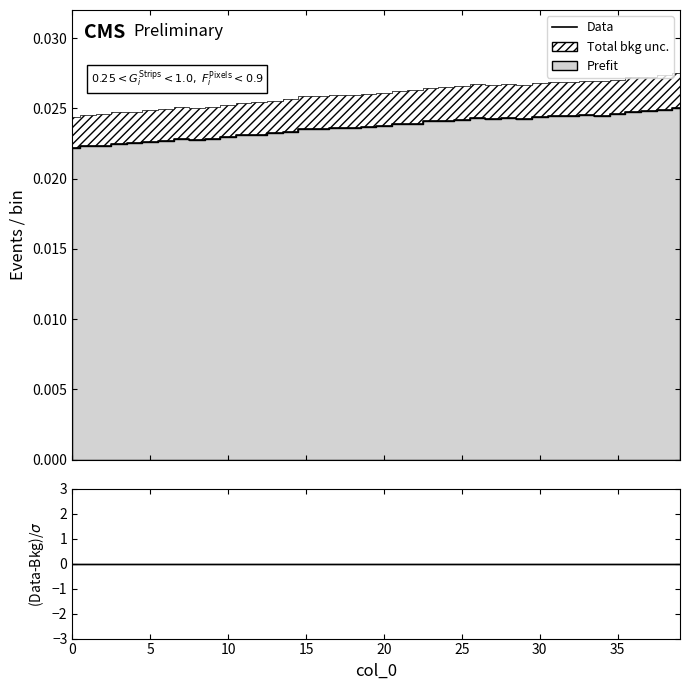

How many lines are shown in the chart?

2